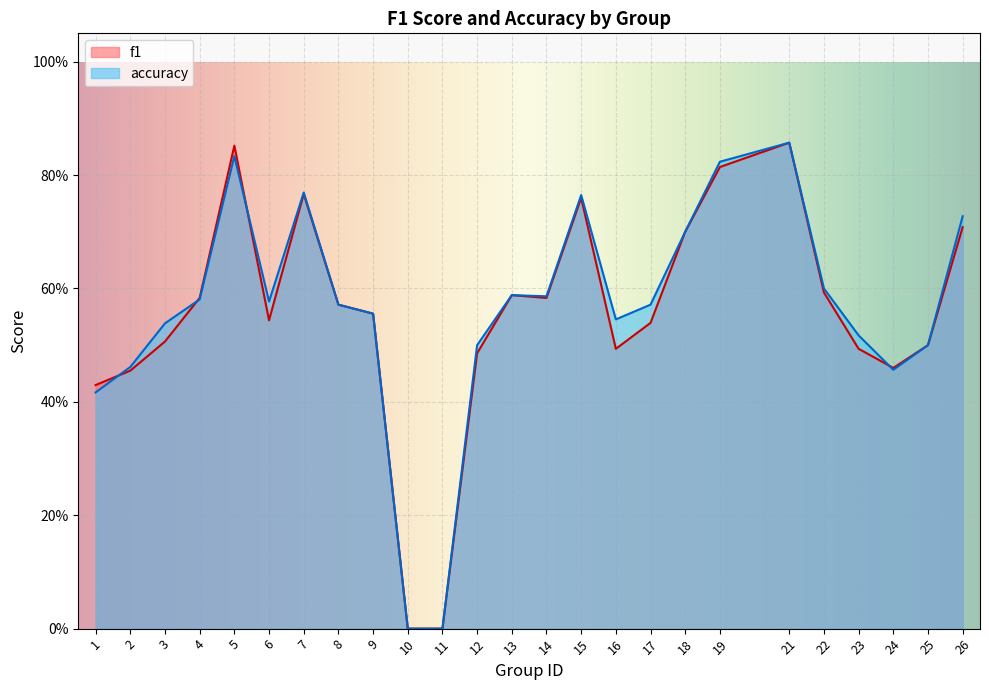

Reading right to left, list all the values displayed in this chart.

f1: 0.7	0.5	0.5	0.5	0.6	0.9	0.8	0.7	0.5	0.5	0.8	0.6	0.6	0.5	0.0	0.0	0.6	0.6	0.8	0.5	0.9	0.6	0.5	0.5	0.4
accuracy: 0.7	0.5	0.5	0.5	0.6	0.9	0.8	0.7	0.6	0.5	0.8	0.6	0.6	0.5	0.0	0.0	0.6	0.6	0.8	0.6	0.8	0.6	0.5	0.5	0.4